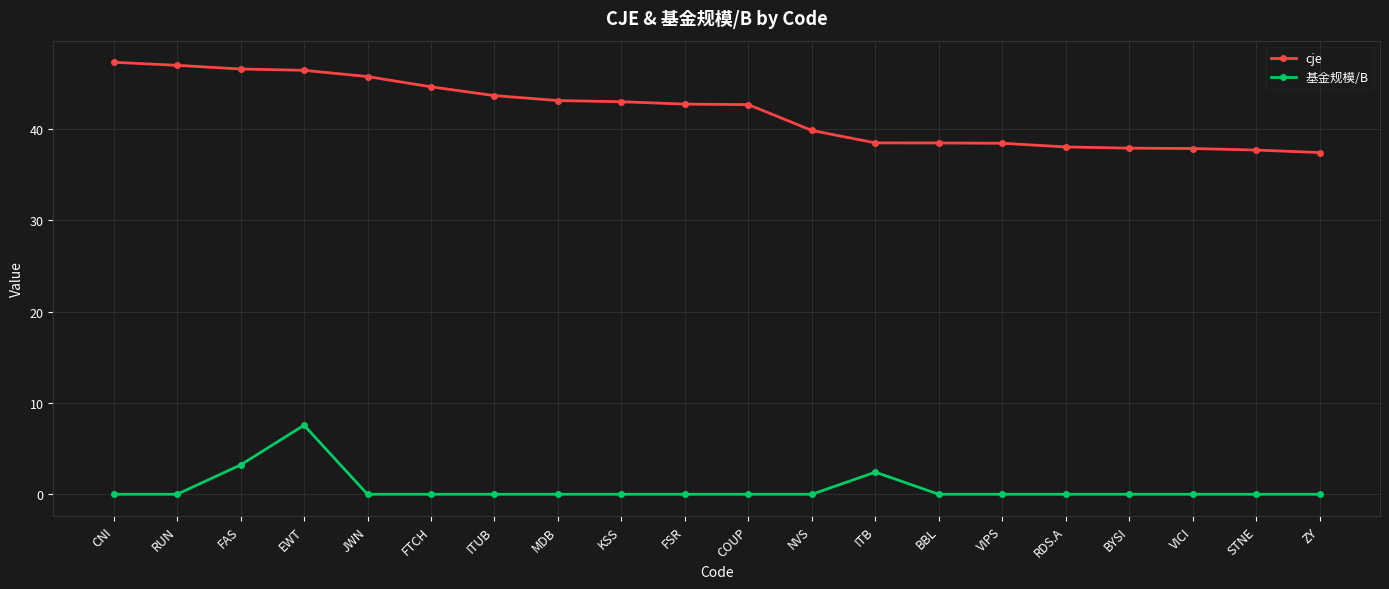

At how many categories does at least one series exceed 35?

20